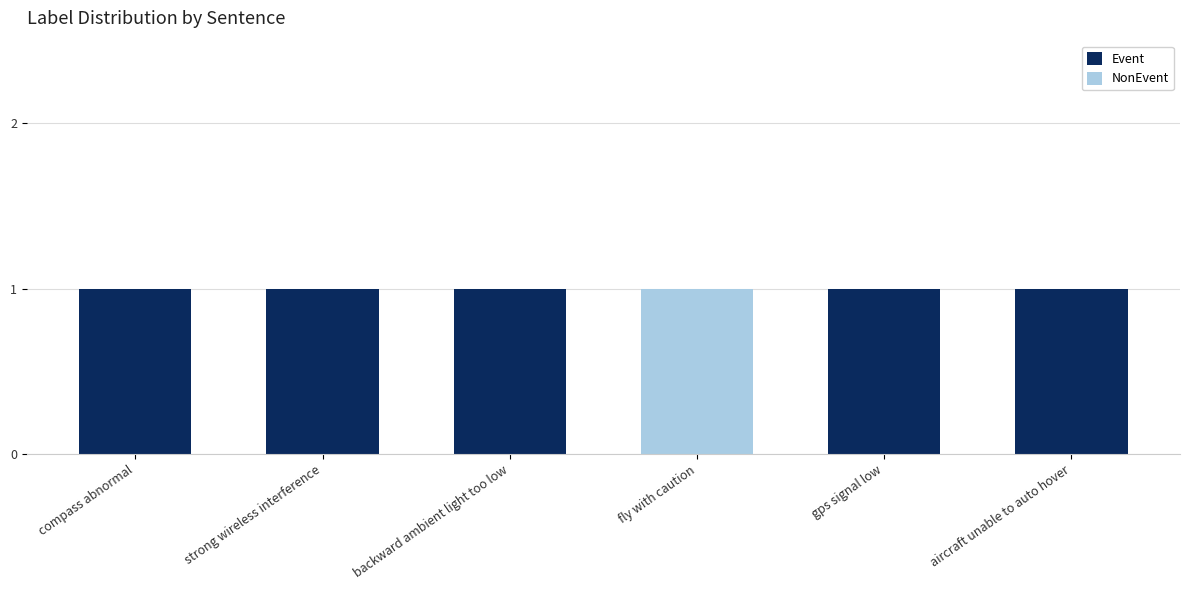

Count the number of data series in this chart.

2